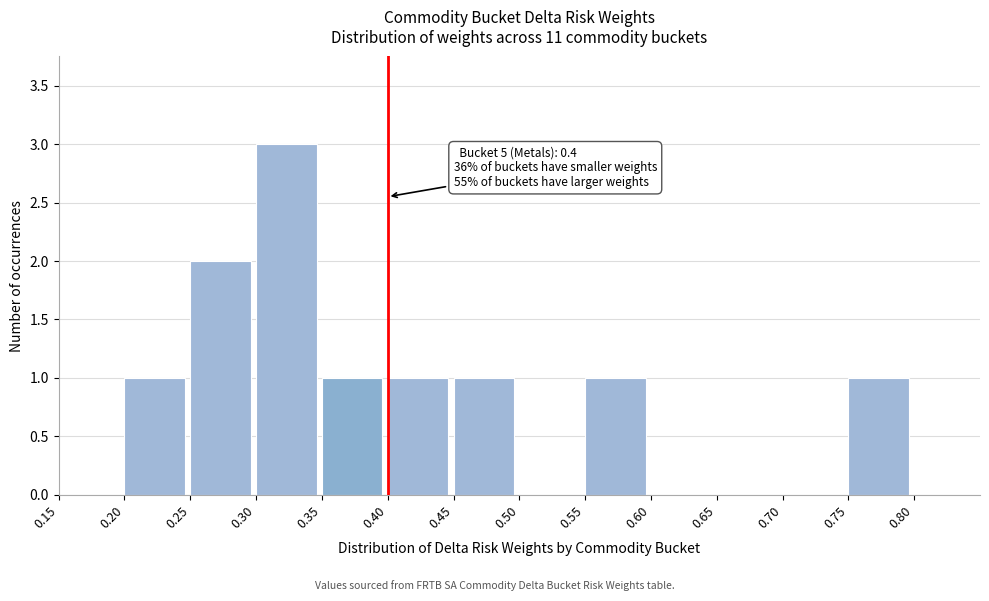

Which range on the x-axis has the tallest bar?

0.30 to 0.35